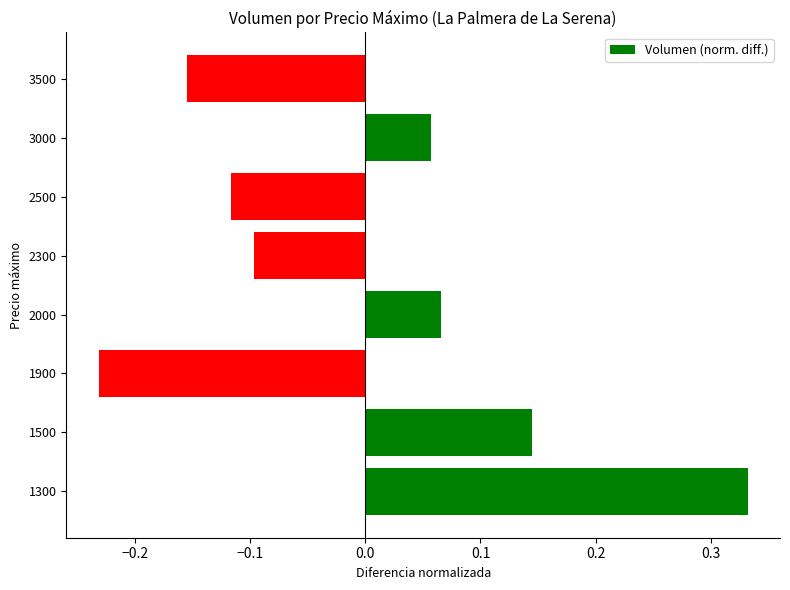

Does the chart contain any negative values?

Yes